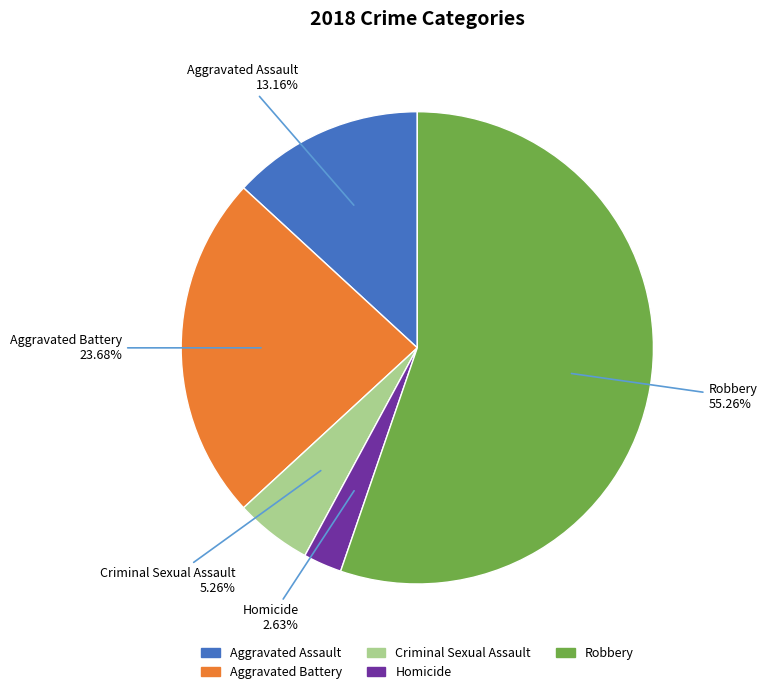

Does Robbery represent more than half of the total?

Yes